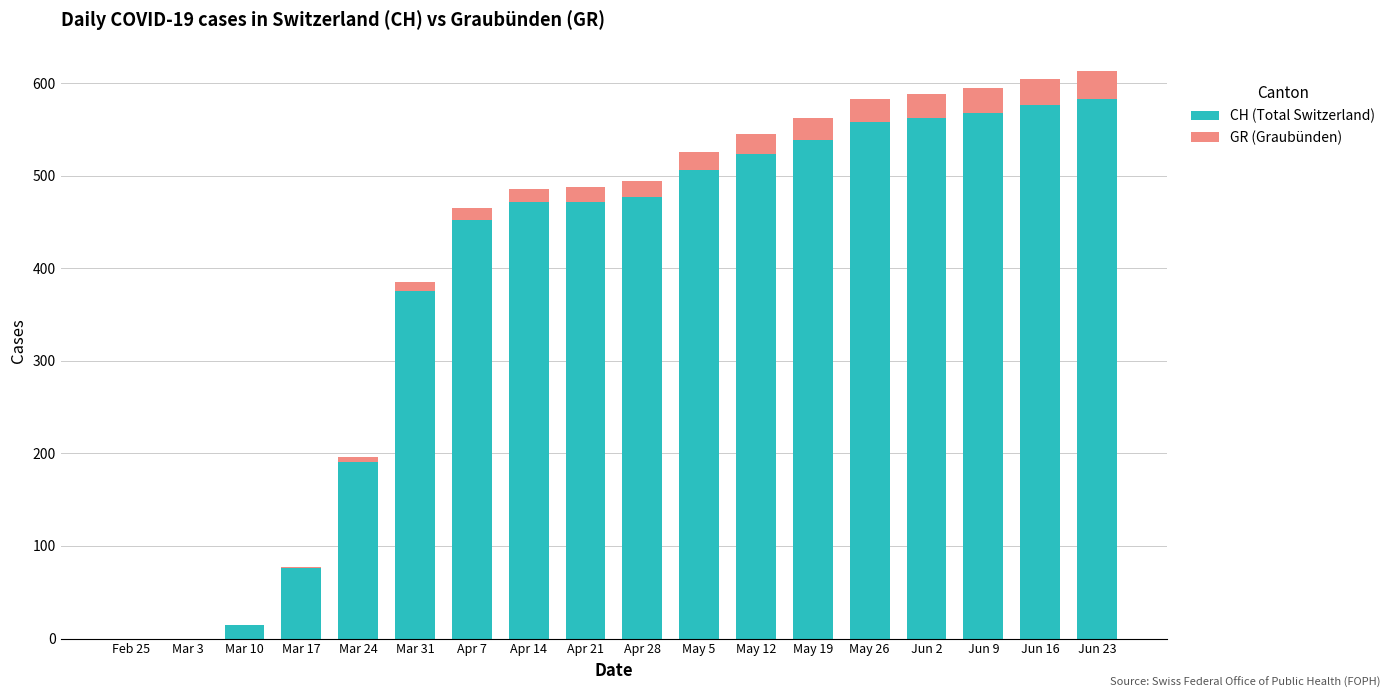

Where is CH (Total Switzerland) nearest to the value 291?

Mar 31